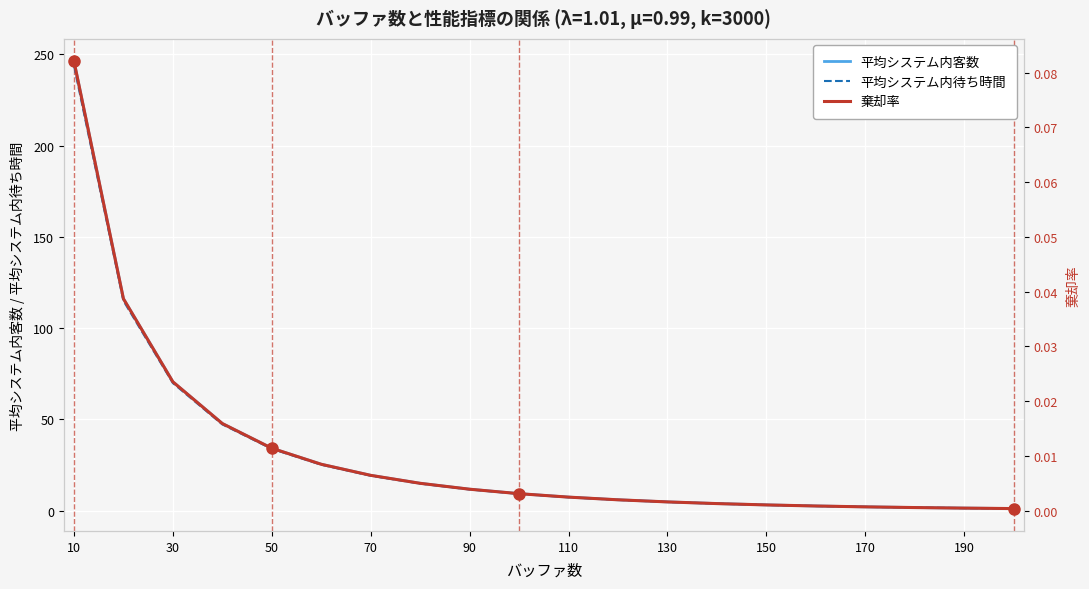

Reading left to right, list all the values displayed in this chart.

平均システム内客数: 246.3	116.1	70.6	47.7	34.2	25.4	19.3	15.0	11.7	9.3	7.4	5.9	4.8	3.8	3.1	2.5	2.0	1.7	1.4	1.1
平均システム内待ち時間: 243.8	115.0	69.9	47.2	33.8	25.1	19.1	14.8	11.6	9.2	7.3	5.9	4.7	3.8	3.1	2.5	2.0	1.7	1.3	1.1
棄却率: 0.1	0.0	0.0	0.0	0.0	0.0	0.0	0.0	0.0	0.0	0.0	0.0	0.0	0.0	0.0	0.0	0.0	0.0	0.0	0.0